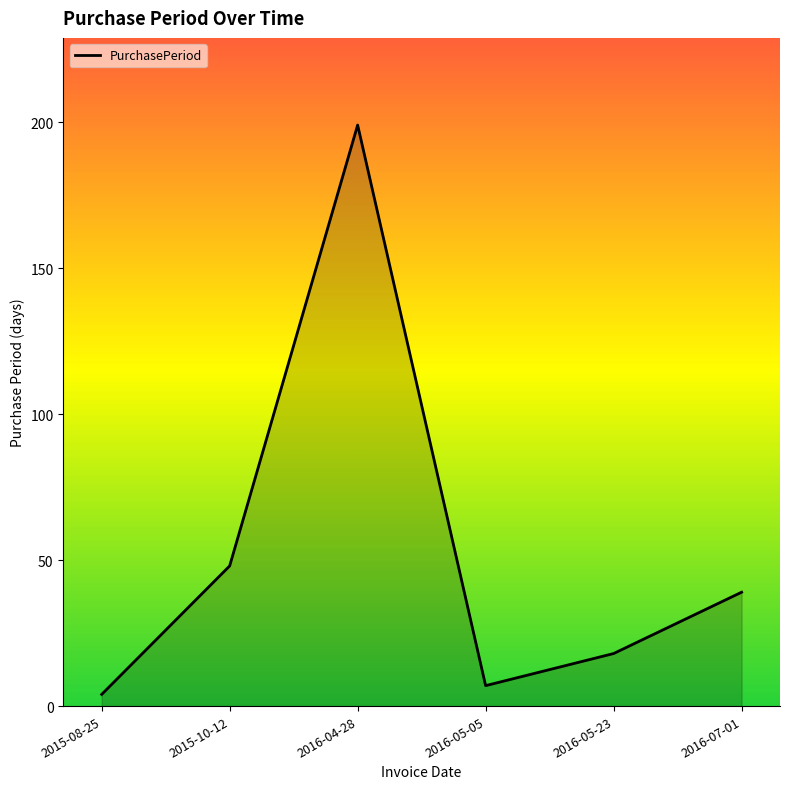

Is it true that the value at 2016-04-28 is 199?

True